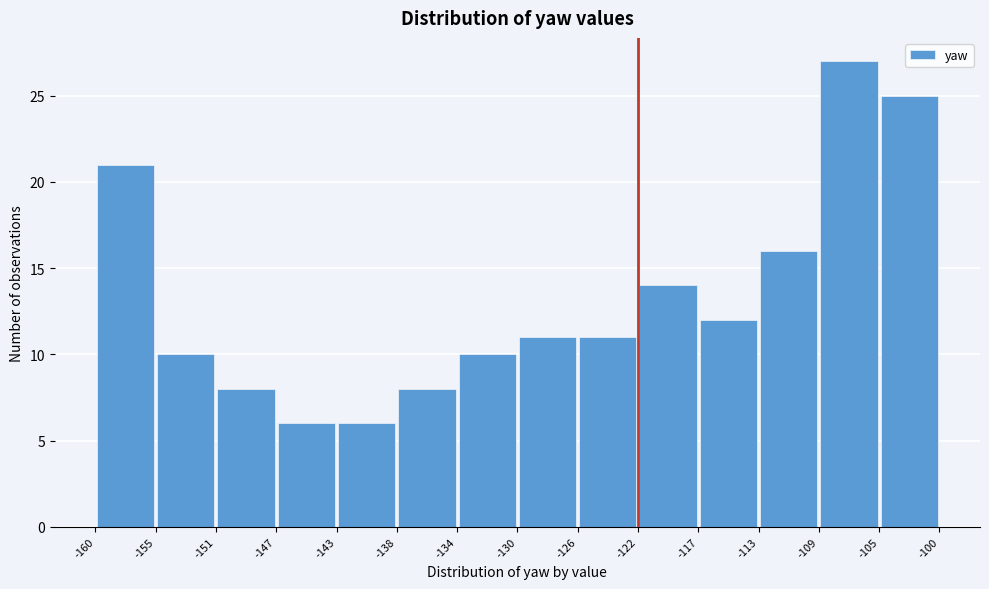

Reading left to right, transcribe this chart: for each bar, give the range it covers on the x-axis and its height. The values are not printed on the chart, so give them approximately, as read against the axis.

-160 to -155: 21
-155 to -151: 10
-151 to -147: 8
-147 to -143: 6
-143 to -138: 6
-138 to -134: 8
-134 to -130: 10
-130 to -126: 11
-126 to -122: 11
-122 to -117: 14
-117 to -113: 12
-113 to -109: 16
-109 to -105: 27
-105 to -100: 25